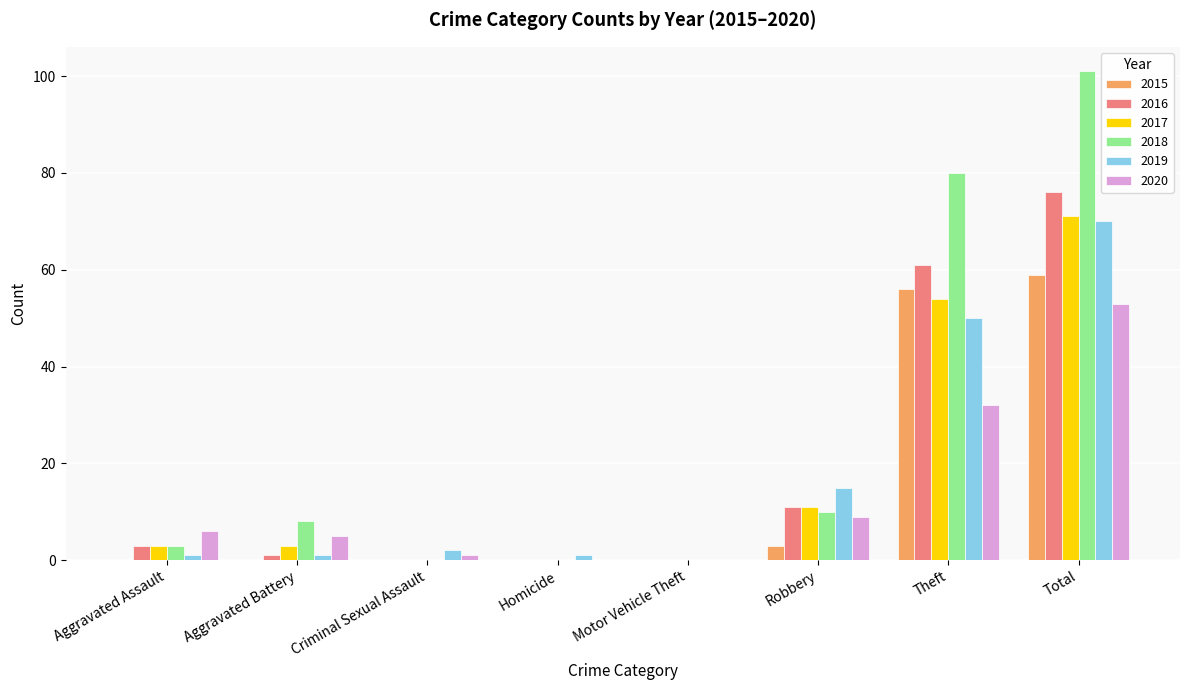

The 2017 series shows 0 at Motor Vehicle Theft. True or false?

True